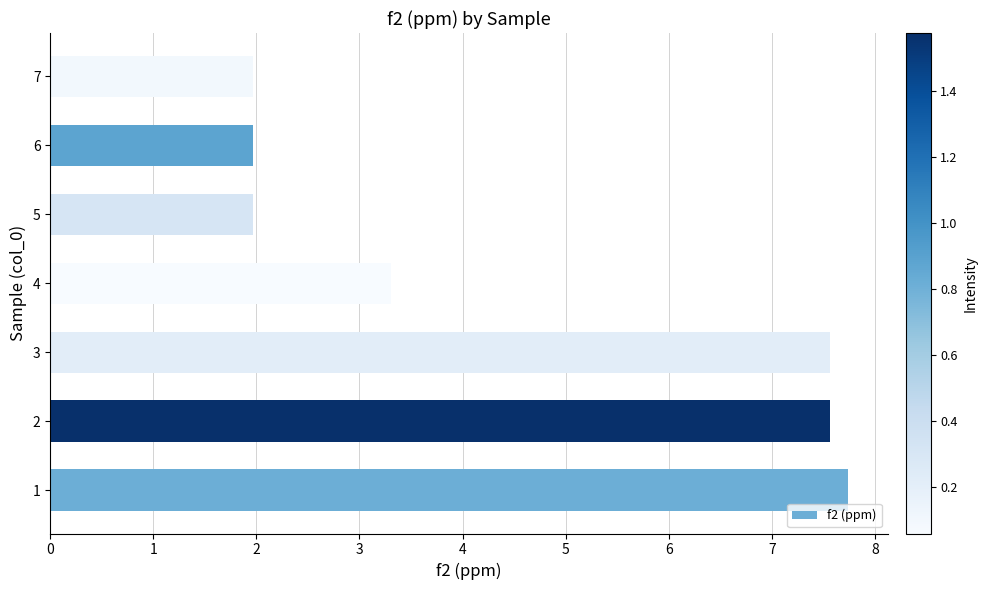

True or false: the data shows 3.3 at 4.

True